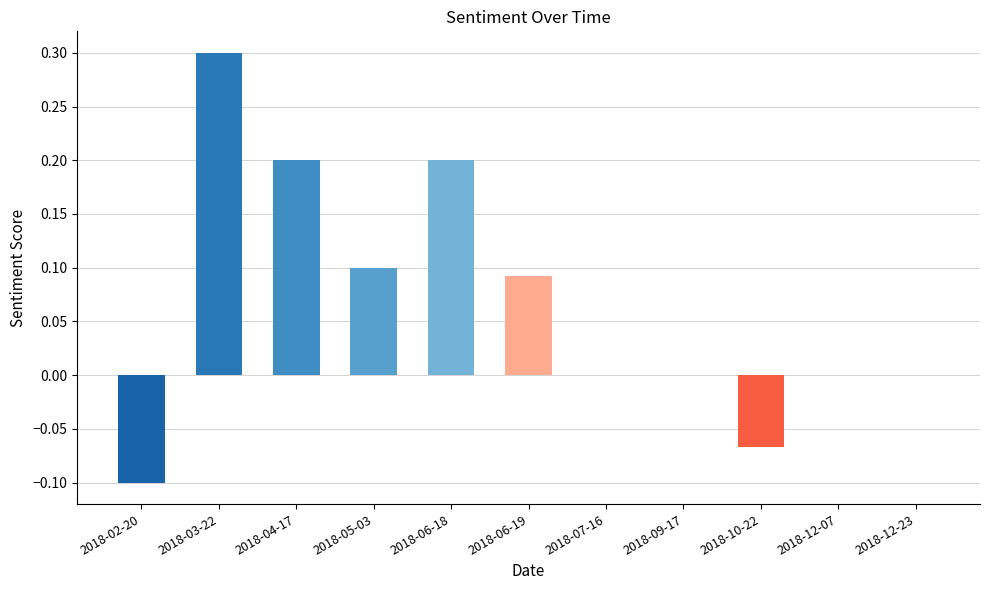

The value at 2018-02-20 is -0.1. True or false?

True